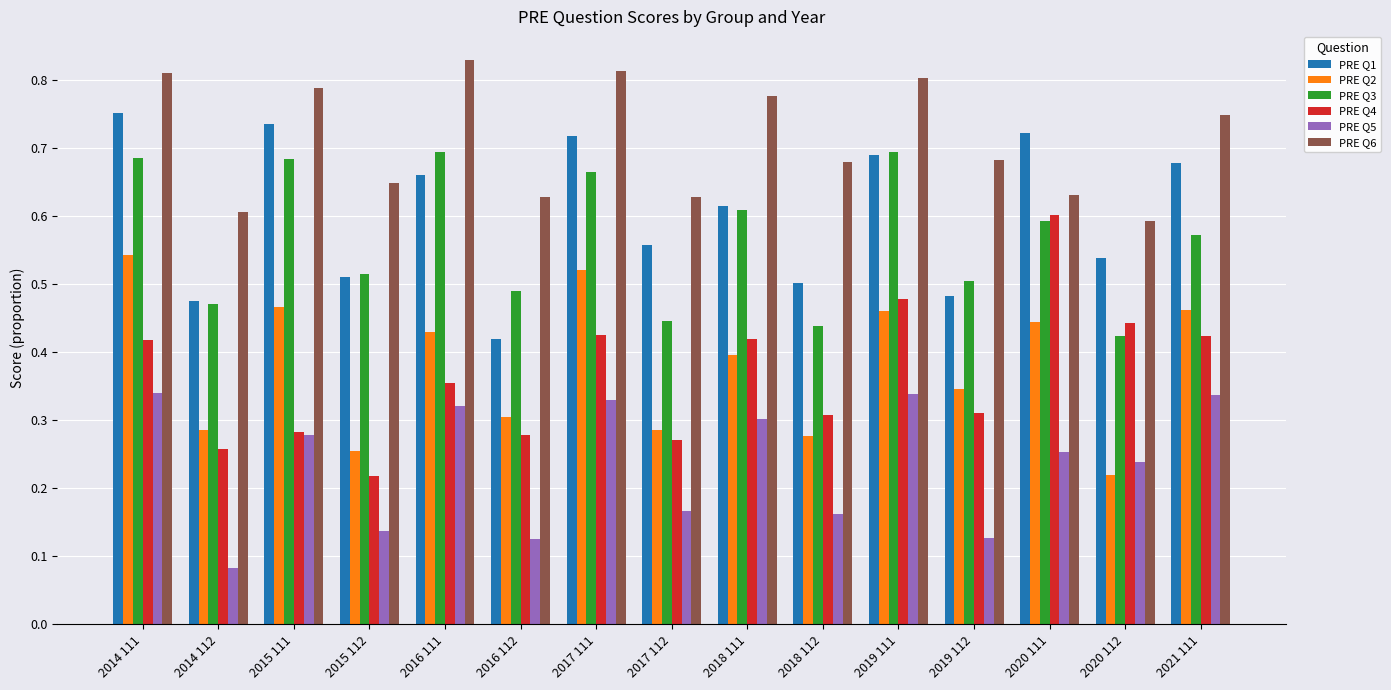

What is the label of the 9th bar from the left?

2018 111